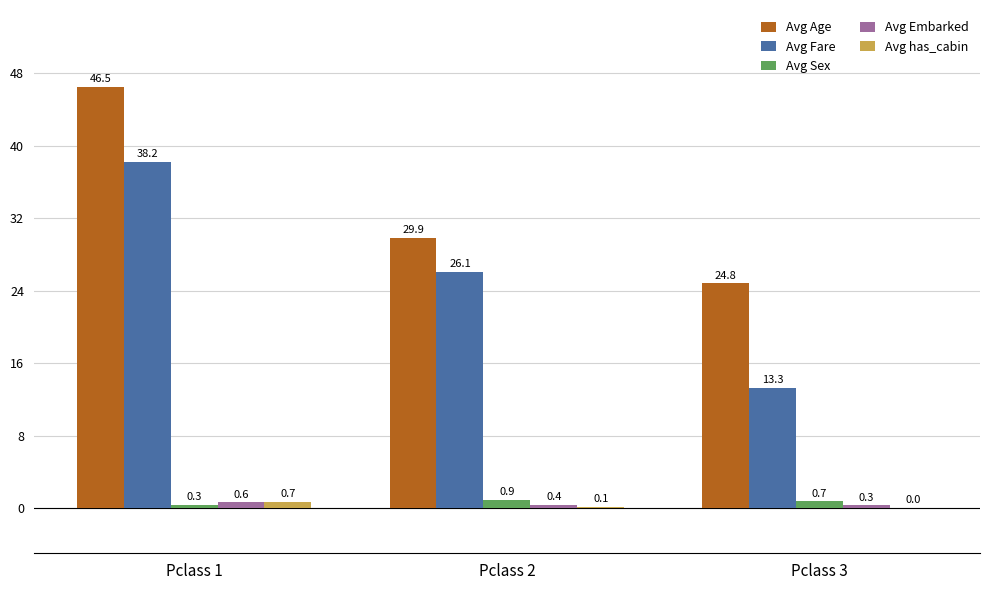

Which series changed the most between Pclass 1 and Pclass 3?

Avg Fare